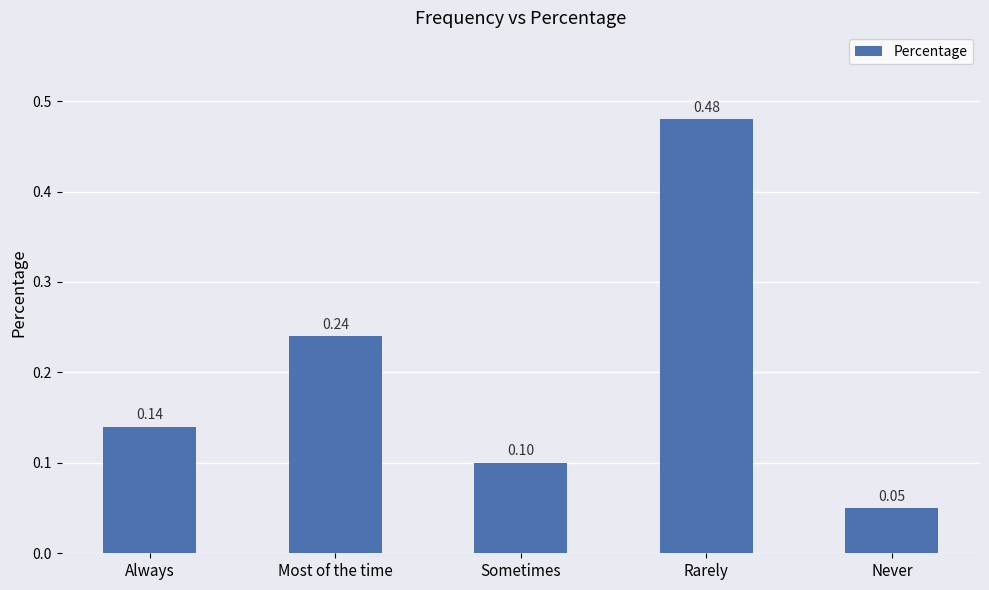

Rank the categories by value from highest to lowest.

Rarely, Most of the time, Always, Sometimes, Never